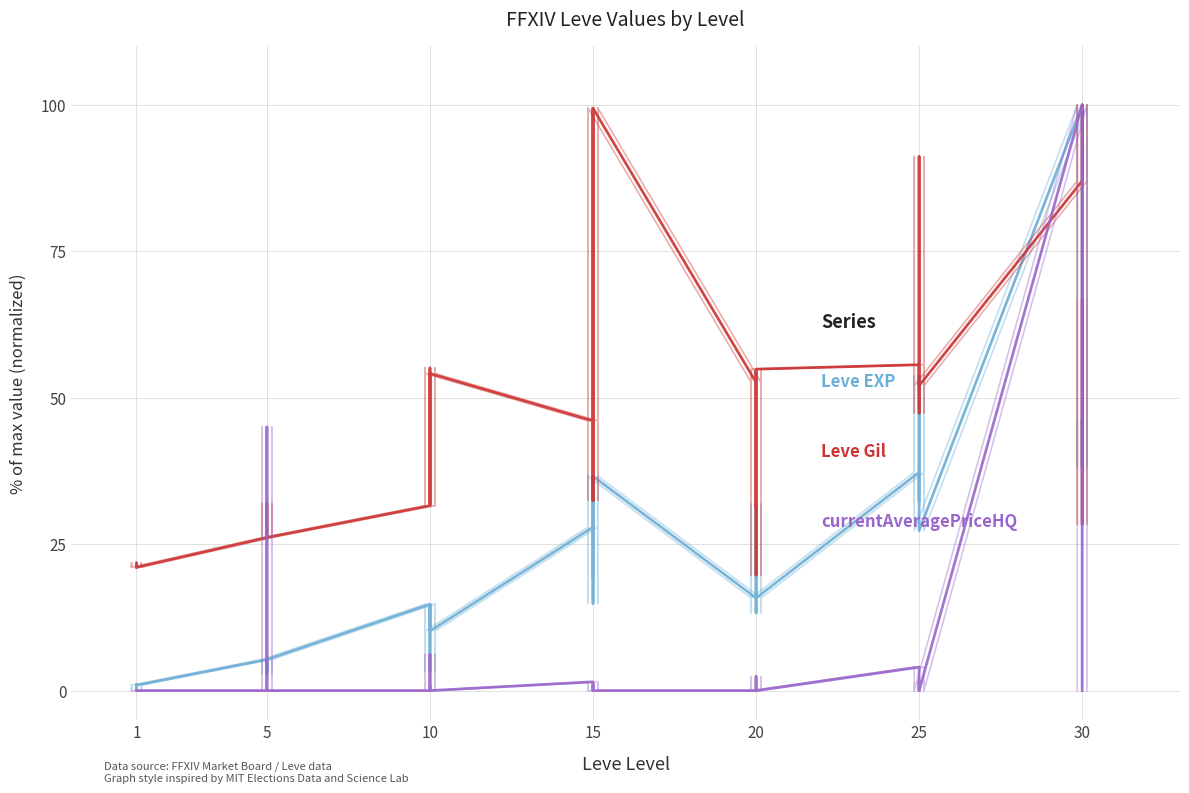

What is the average value of the Leve Gil series?

45.1